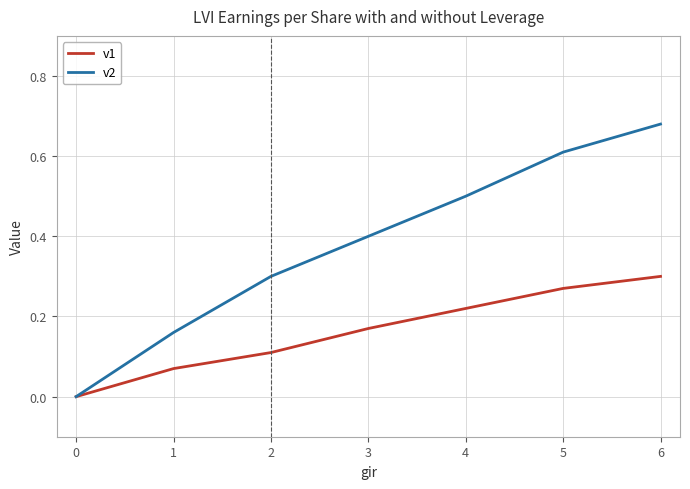

Which series has the widest spread of values?

v2